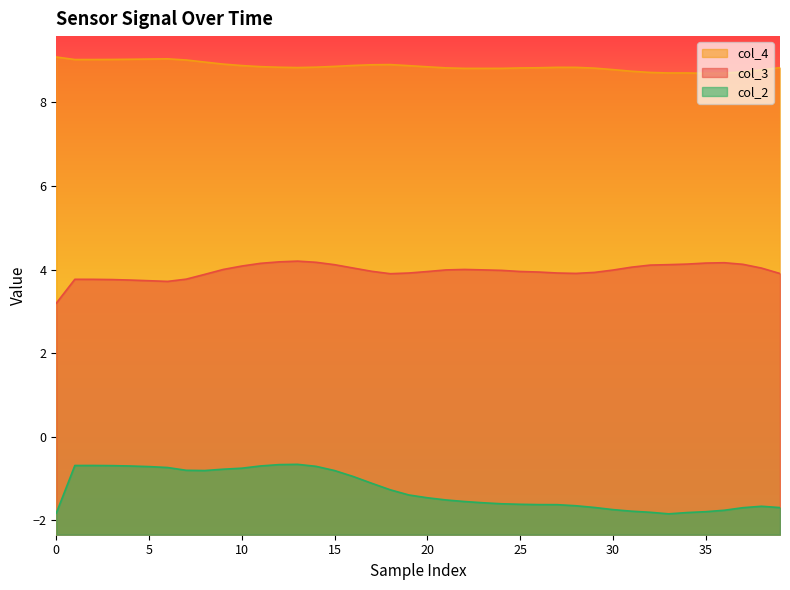

The value of col_4 at 38 is 4.6. True or false?

False